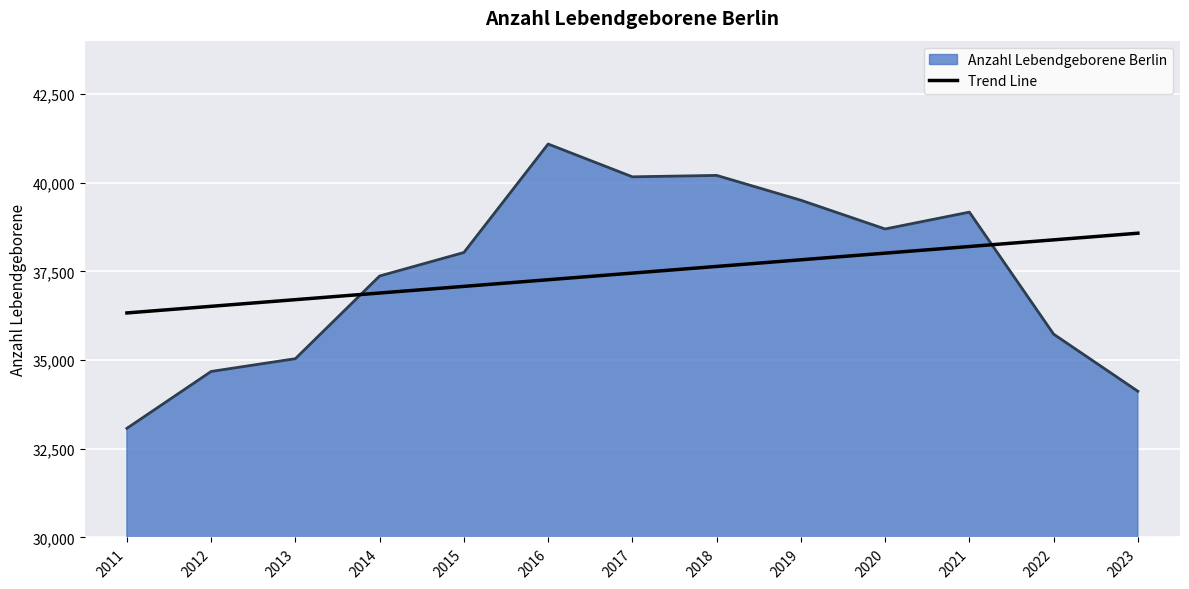

What value does the Trend Line series have at 2022?

38386.7